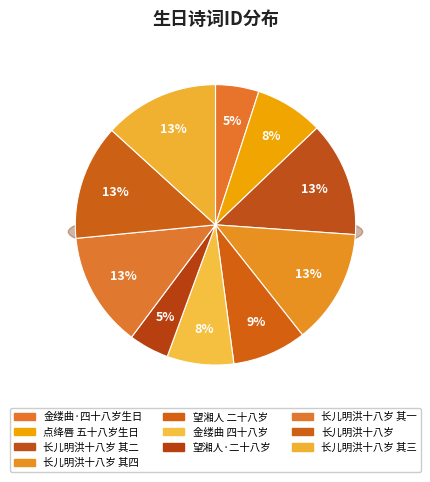

Does 长儿明洪十八岁生日口占示之 其四 account for over 50% of the chart?

No